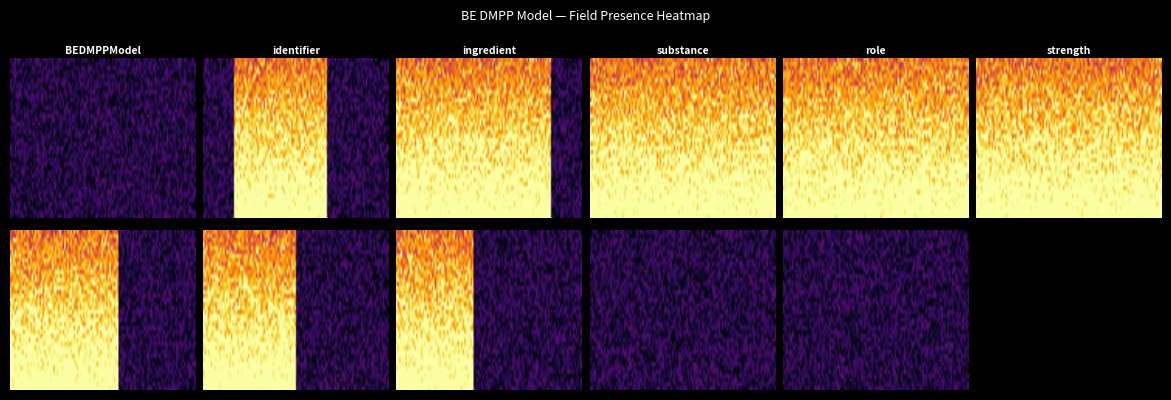

Reading right to left, extract all data points from this chart.

BEDMPPModel: 0	0	0	0	0	0	0	0	0	0	0	0
BEDMPPModel.identifier: 0	0	0	0	1	1	1	1	1	1	0	0
BEDMPPModel.ingredient: 0	0	1	1	1	1	1	1	1	1	1	1
BEDMPPModel.ingredient.substance: 1	1	1	1	1	1	1	1	1	1	1	1
BEDMPPModel.ingredient.role: 1	1	1	1	1	1	1	1	1	1	1	1
BEDMPPModel.ingredient.strength: 1	1	1	1	1	1	1	1	1	1	1	1
BEDMPPModel.routeOfAdministration: 0	0	0	0	0	1	1	1	1	1	1	1
BEDMPPModel.pharmaceuticalDoseForm: 0	0	0	0	0	0	1	1	1	1	1	1
BEDMPPModel.packaging: 0	0	0	0	0	0	0	1	1	1	1	1
BEDMPPModel.packaging.type: 0	0	0	0	0	0	0	0	0	0	0	0
BEDMPPModel.packaging.quantity: 0	0	0	0	0	0	0	0	0	0	0	0